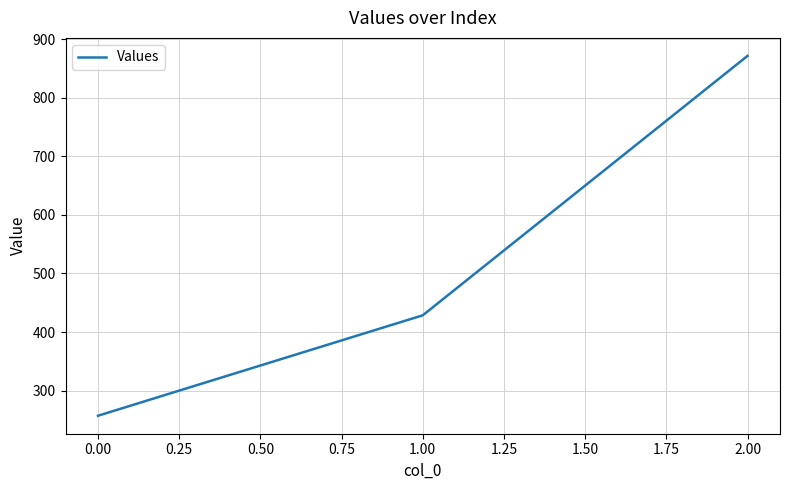

Which category has the lowest value across all series?

0.00